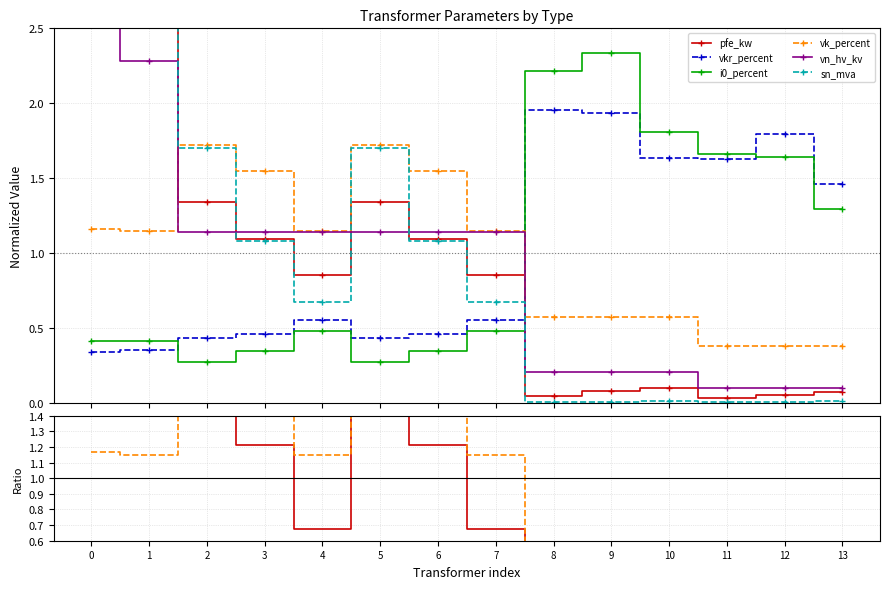

How many interior local valleys does the vkr_percent series have?

2